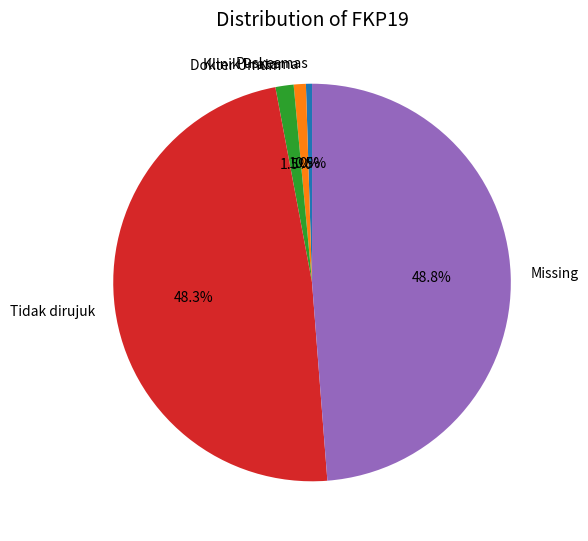

To the nearest percent, what is the average slice percentage?

20%